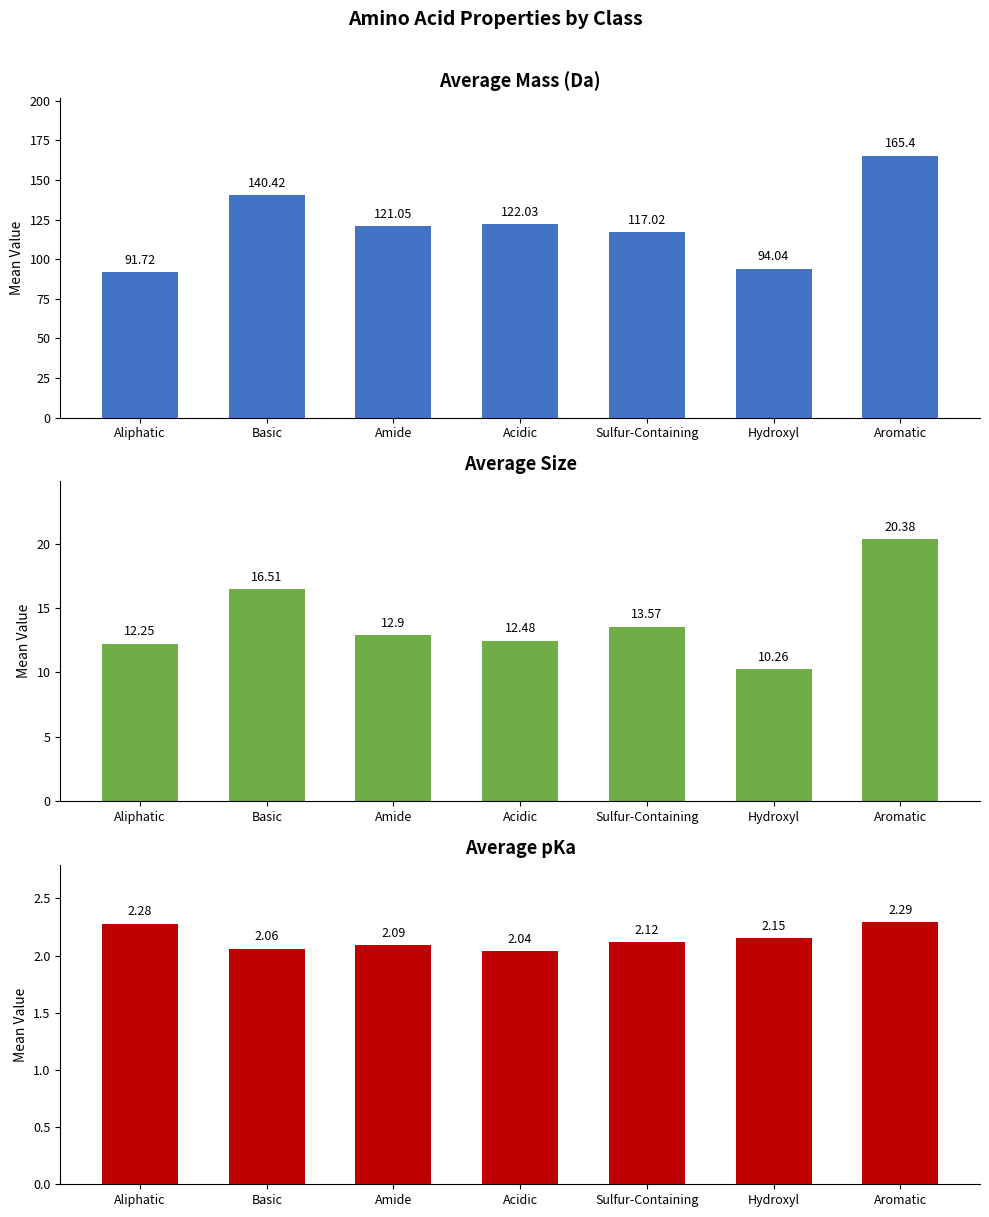

What is the minimum value shown in the chart?

2.0